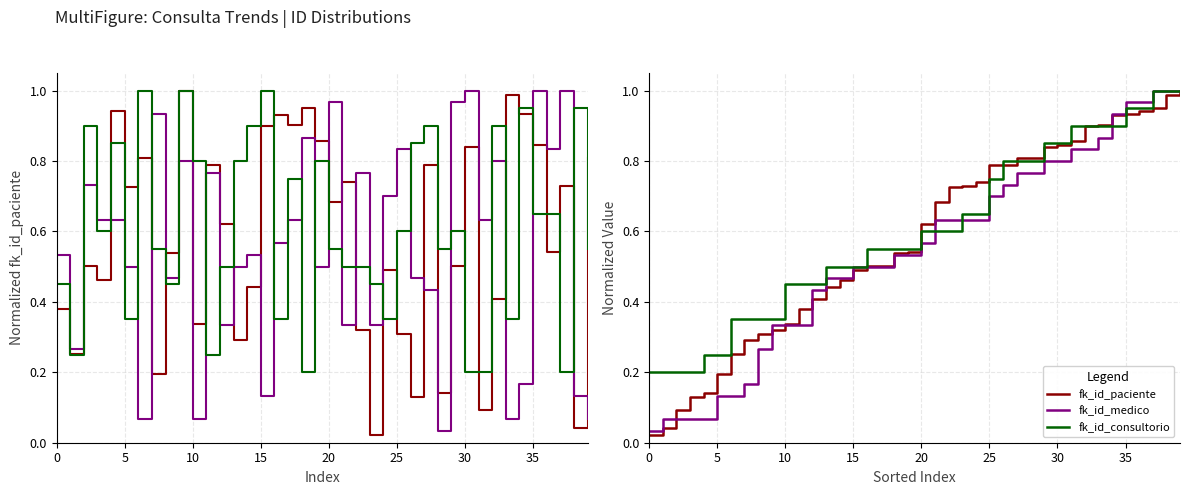

The value of fk_id_consultorio at 30 is 1.2. True or false?

False